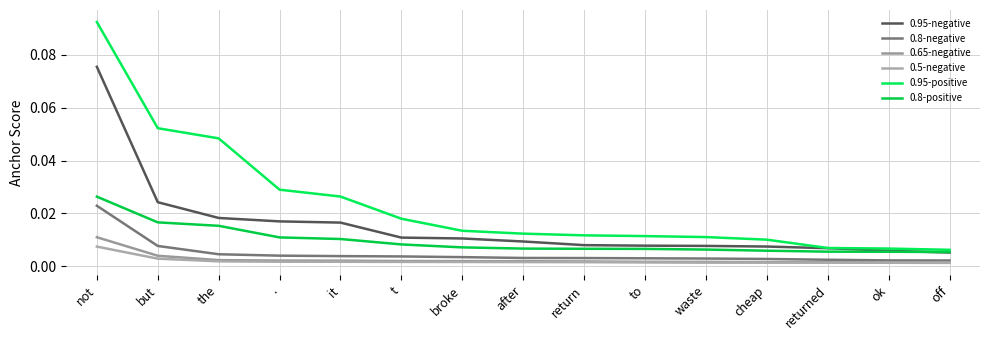

After their last crossing, which series has the higher values: 0.95-negative or 0.8-positive?

0.8-positive